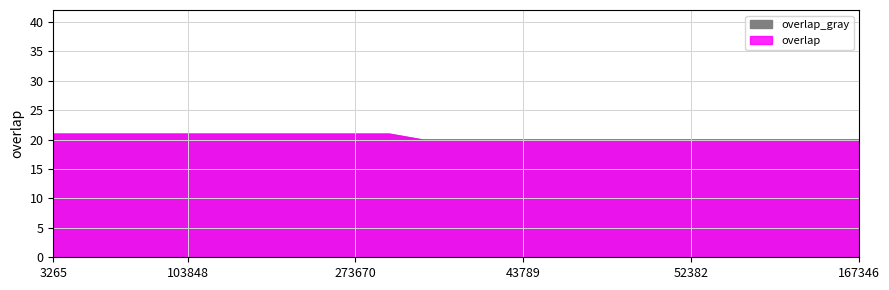

At which category does the chart reach its peak across all series?

3265